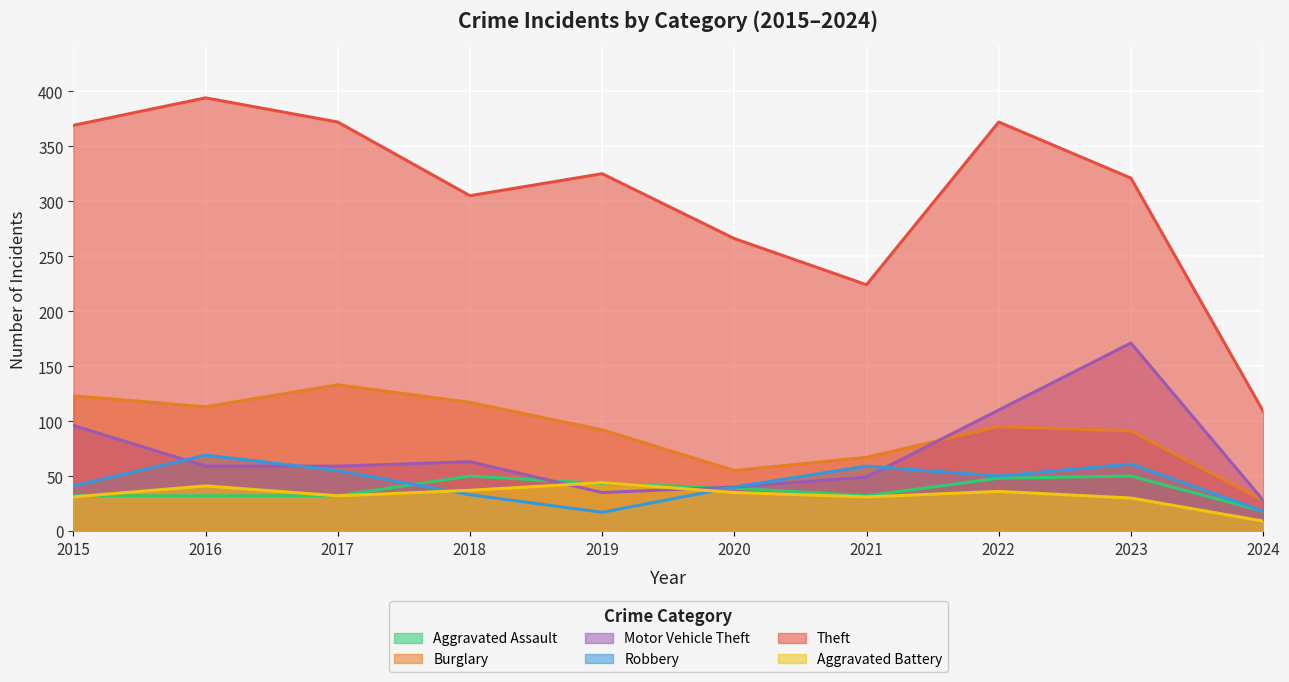

True or false: Aggravated Battery and Burglary intersect in this chart.

False